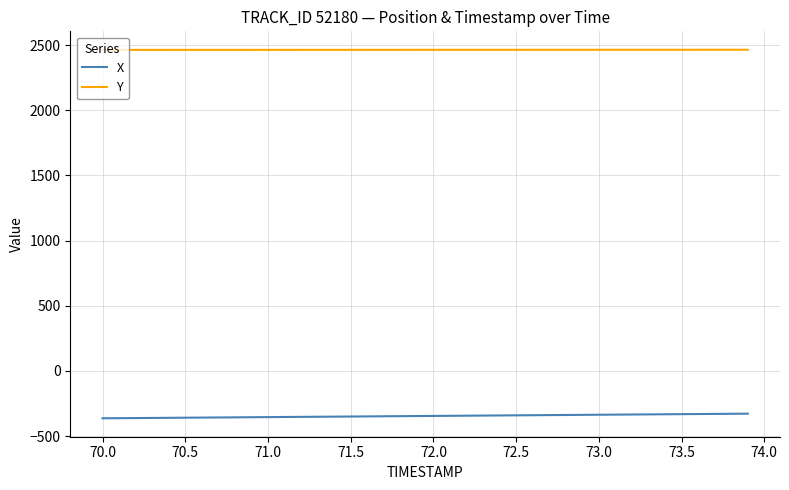

What is the highest value of the X series?

-328.5